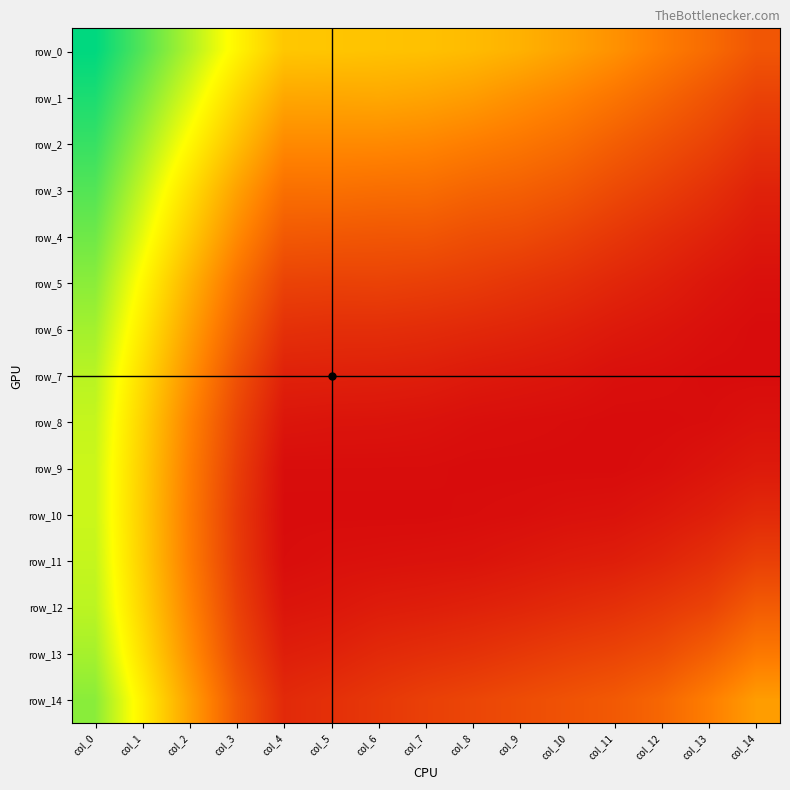

The row_2 series shows 0.0 at col_11. True or false?

False